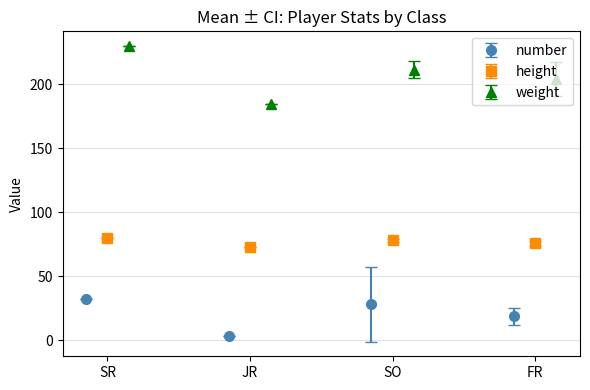

Between 10 and 2, which is larger?

10